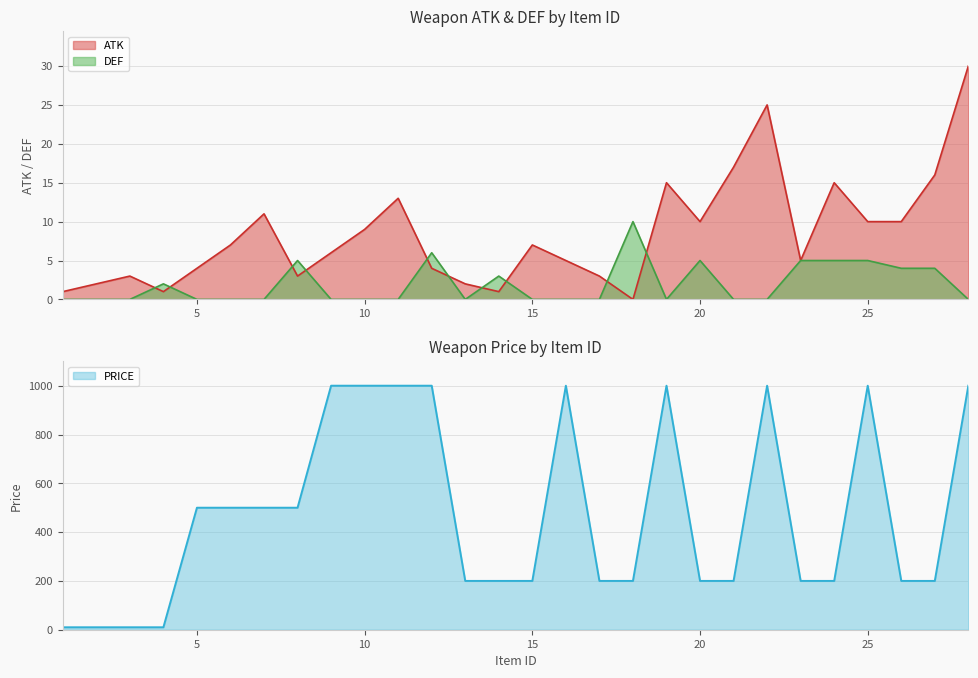

What is the value of the PRICE point at the 17th from the left?

200